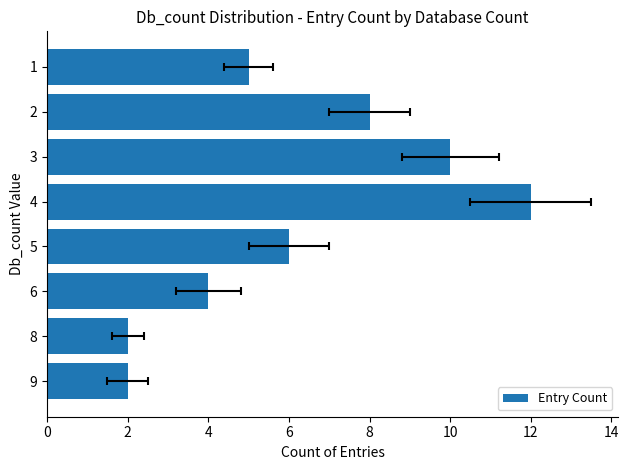

How many values are between 4 and 10?

5